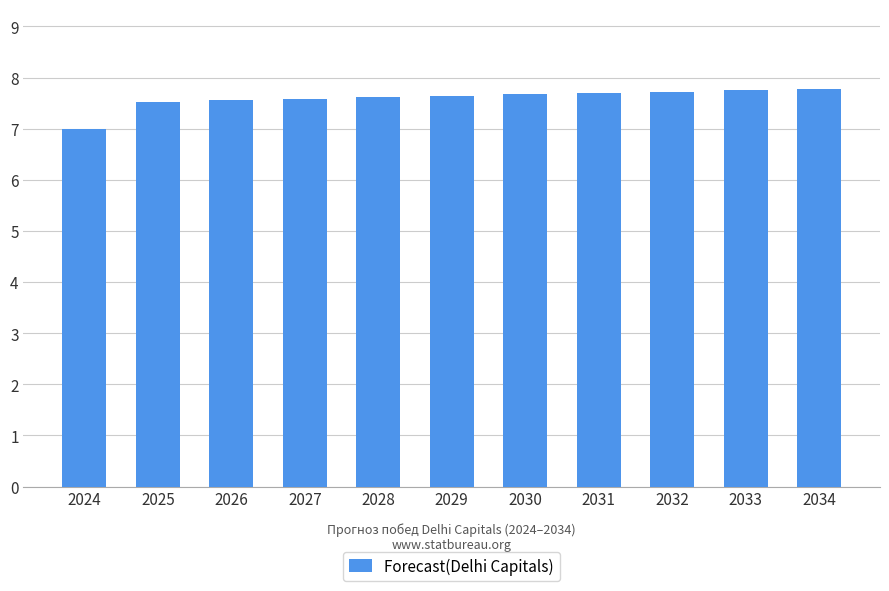

What is the sum of the values at 2029 and 2027?

15.2